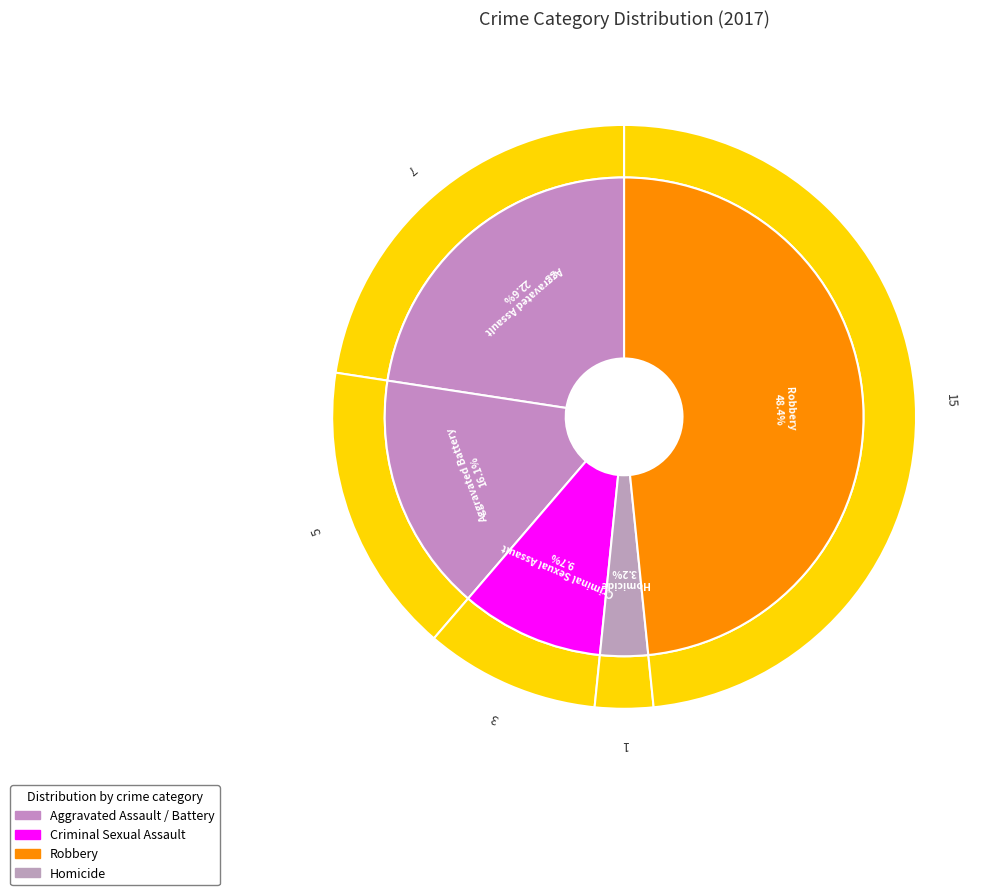

Which slice is the largest?

Robbery